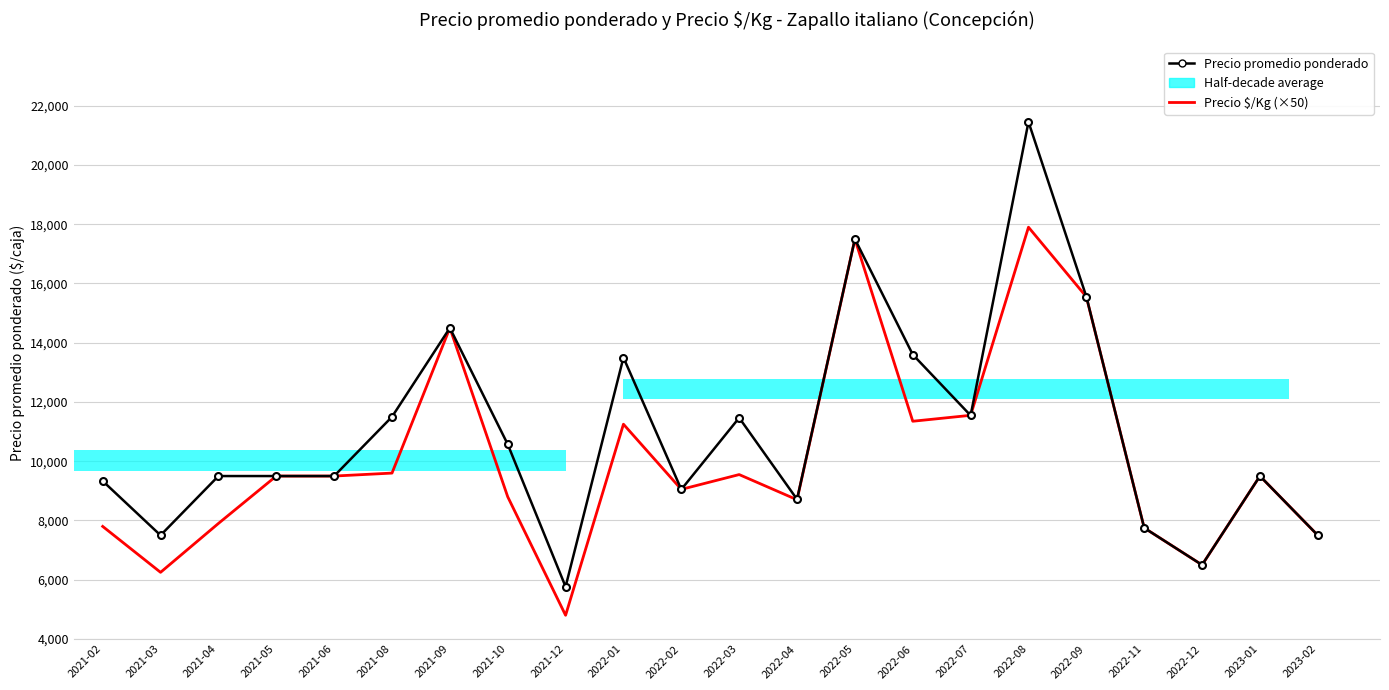

Is it true that Precio $/Kg (×50) equals 8700 at 2022-04?

True